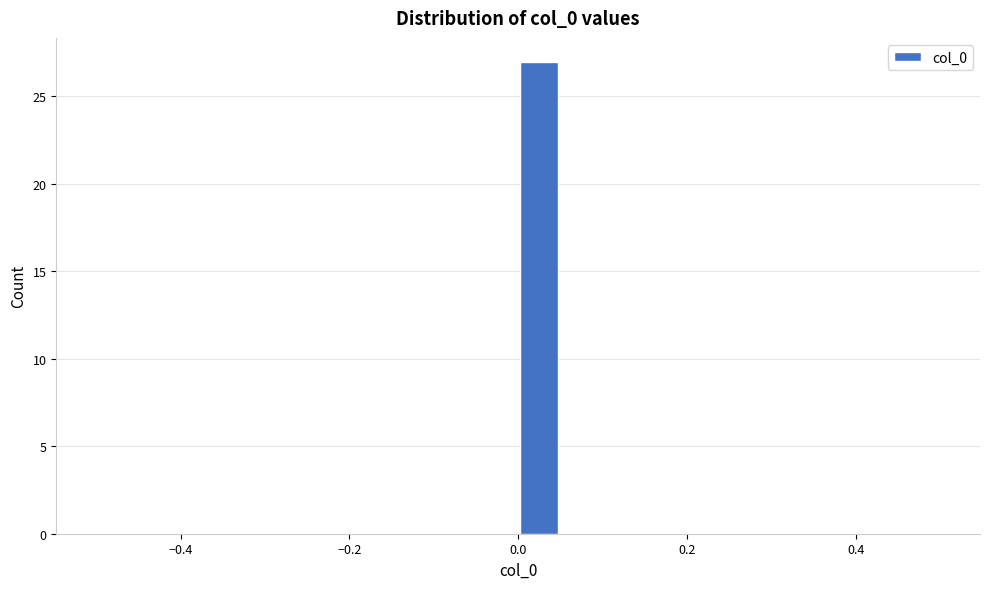

Around what value on the x-axis is the tallest bar? Give the approximate position of its centre, as read against the axis.

0.02